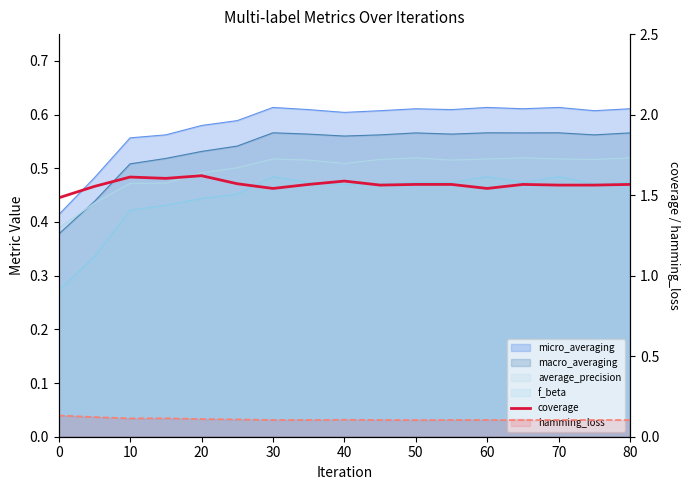

What is the sum of all values?

26.6